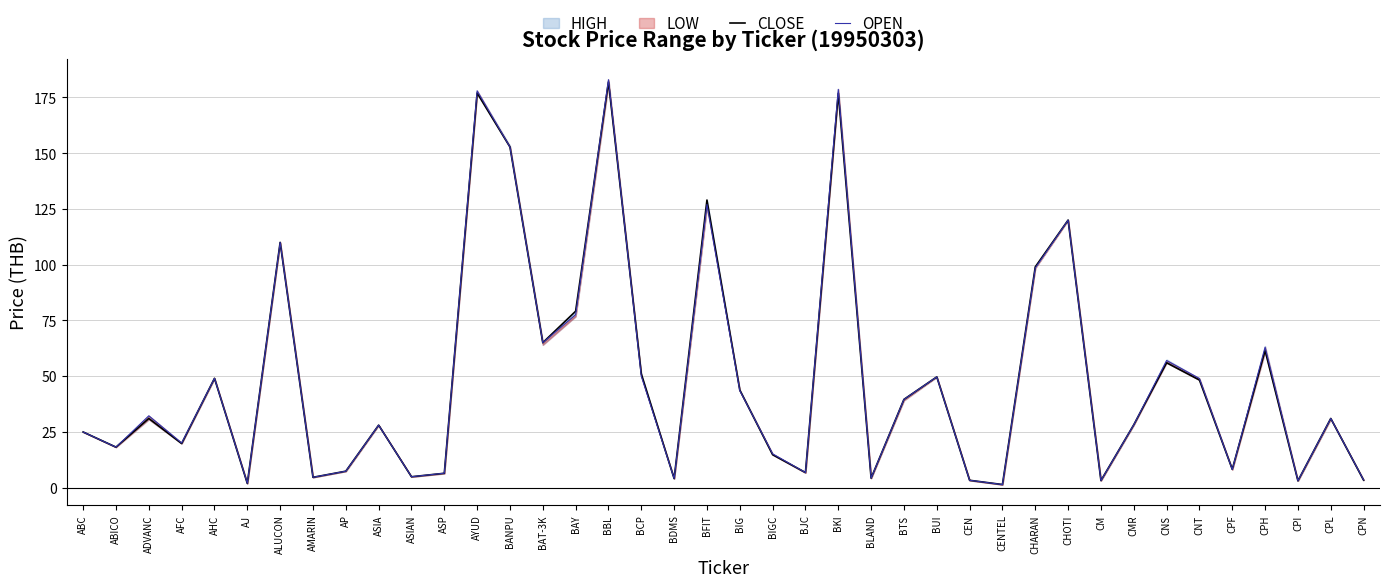

True or false: CLOSE has a value of 90.0 at BKI.

False